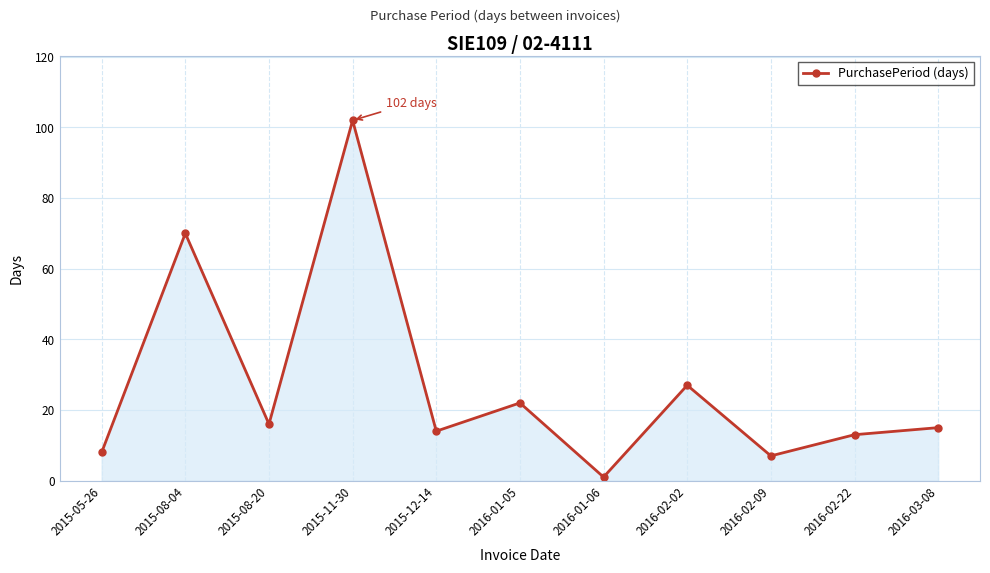

What is the value of the 8th point from the left?

27